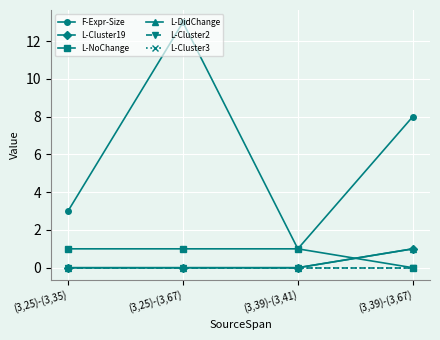

Does the chart have visible grid lines?

Yes